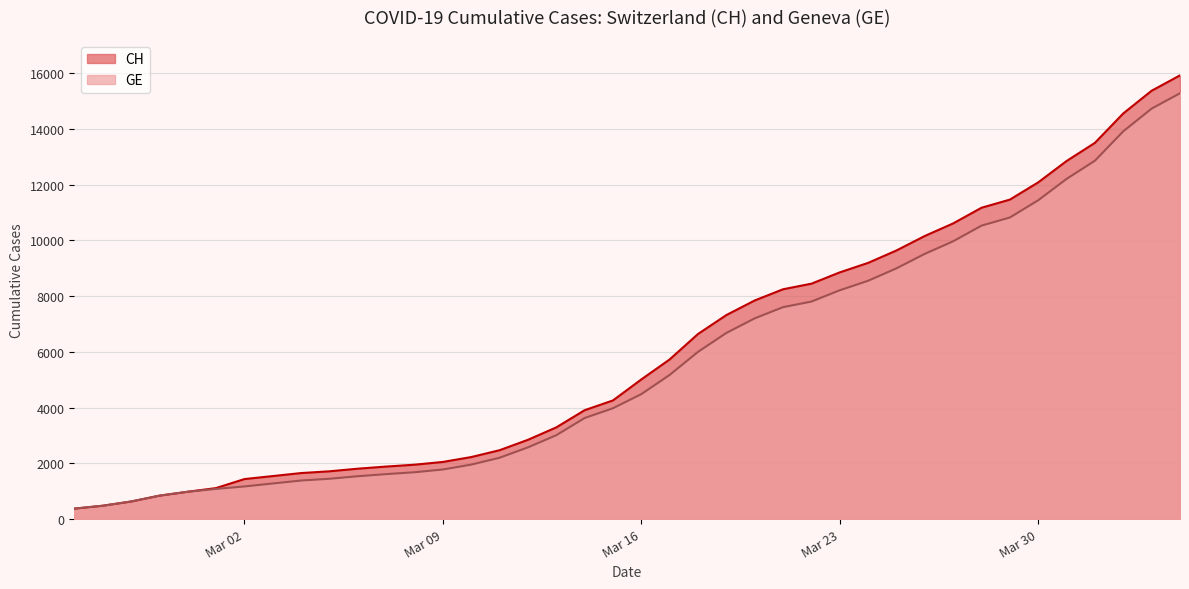

Rank the series at 2020-03-13 from highest to lowest value.

CH, GE